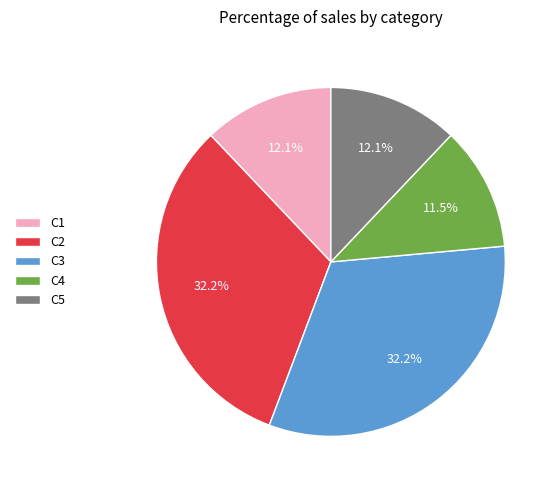

Does C3 represent more than half of the total?

No